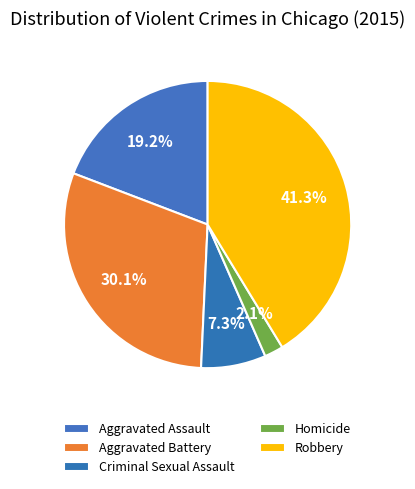

To the nearest percent, what is the average slice percentage?

20%